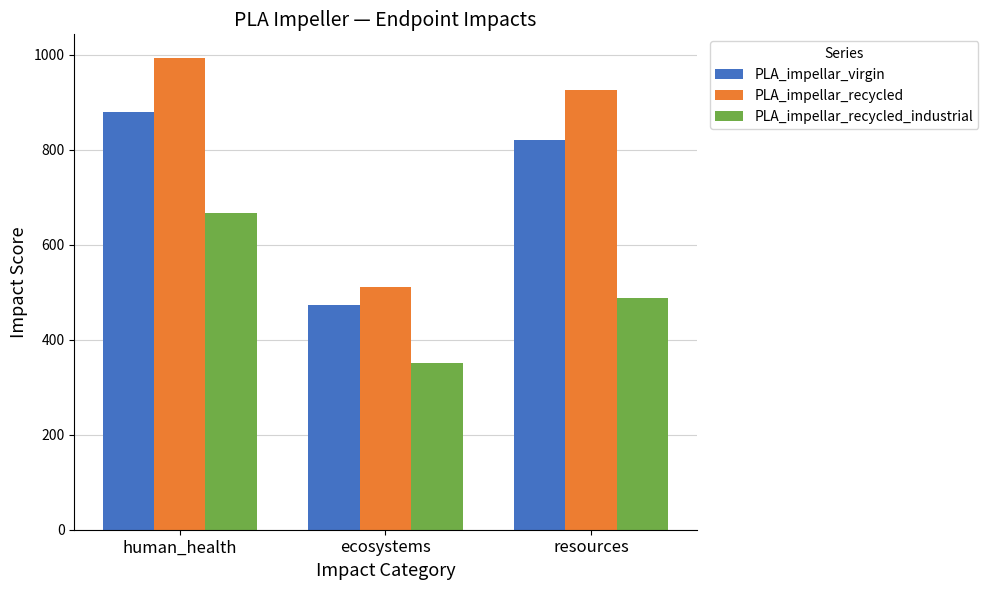

How many data points does each series have?

3